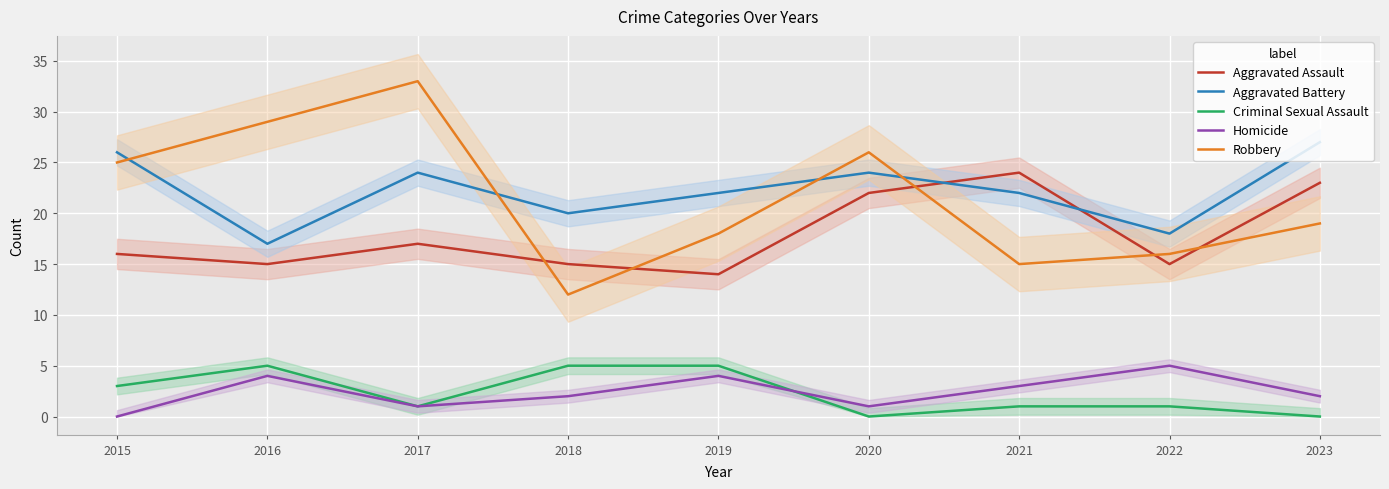

In Homicide, how many points are higher than both neighbors (excluding endpoints)?

3